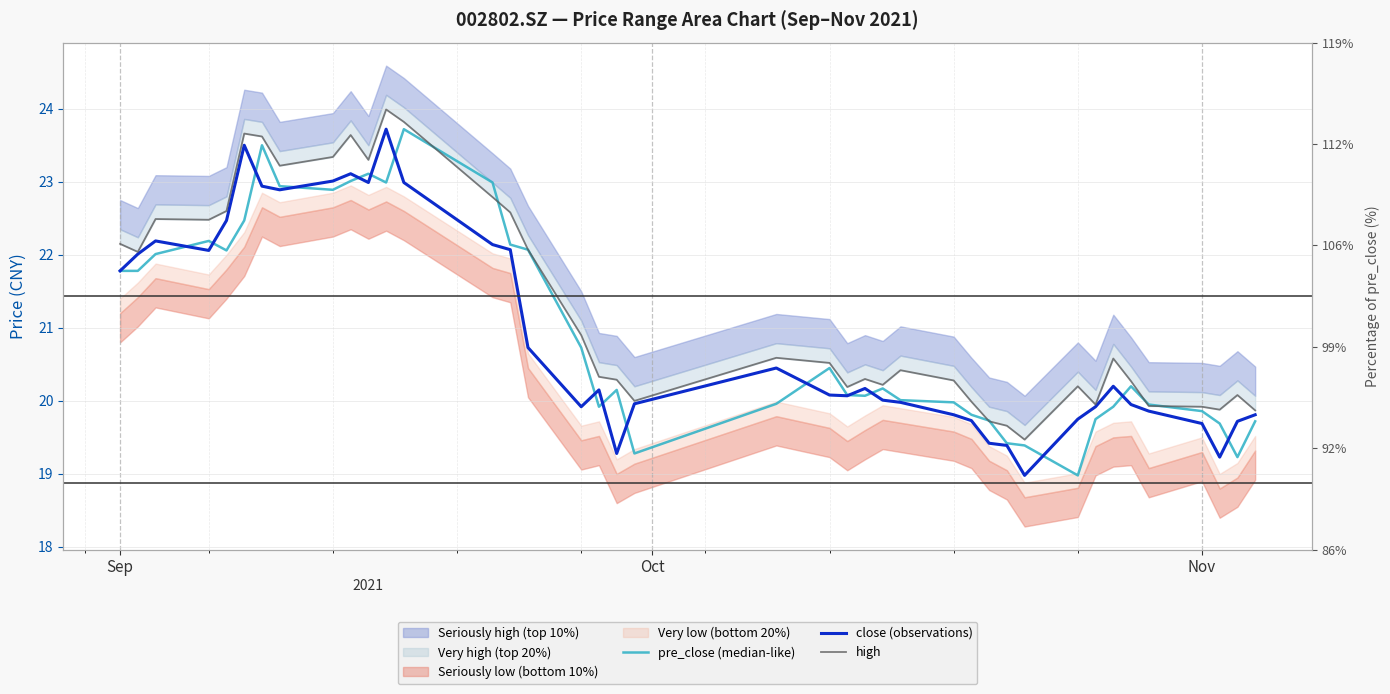

Which series has the largest total across all categories?

high